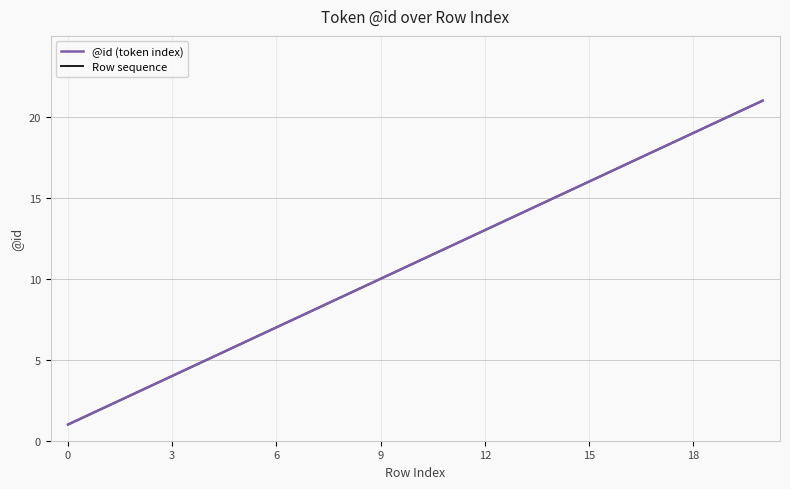

Is this an area chart (filled region under the line)?

No